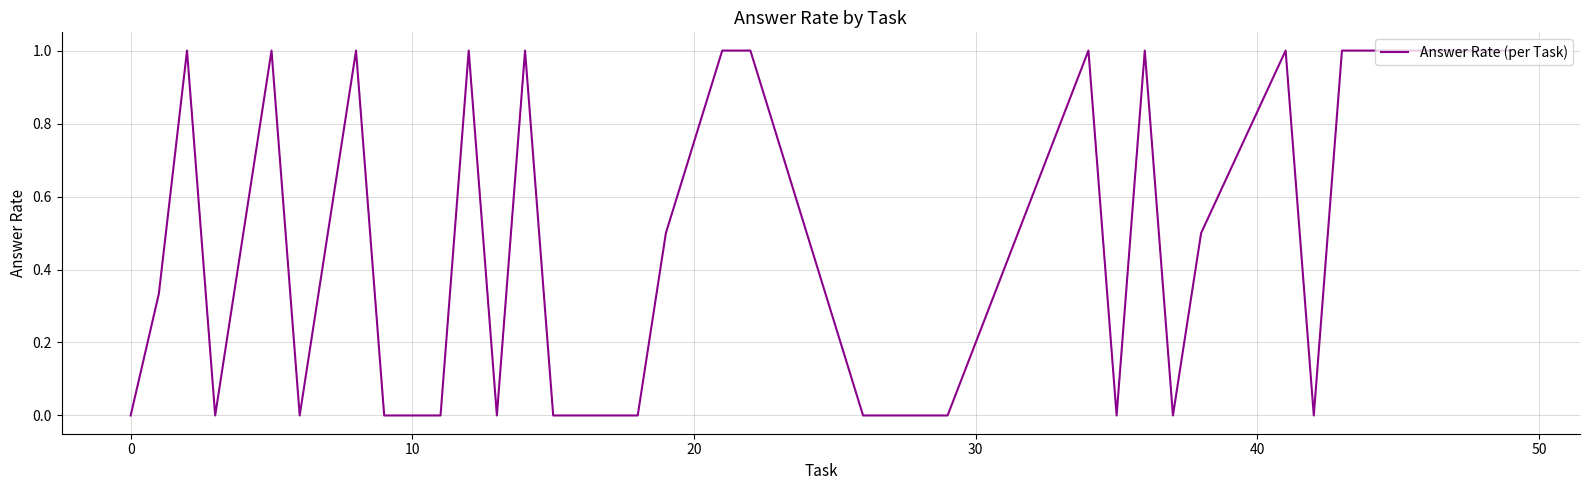

What is the difference between the maximum and minimum values?

1.0